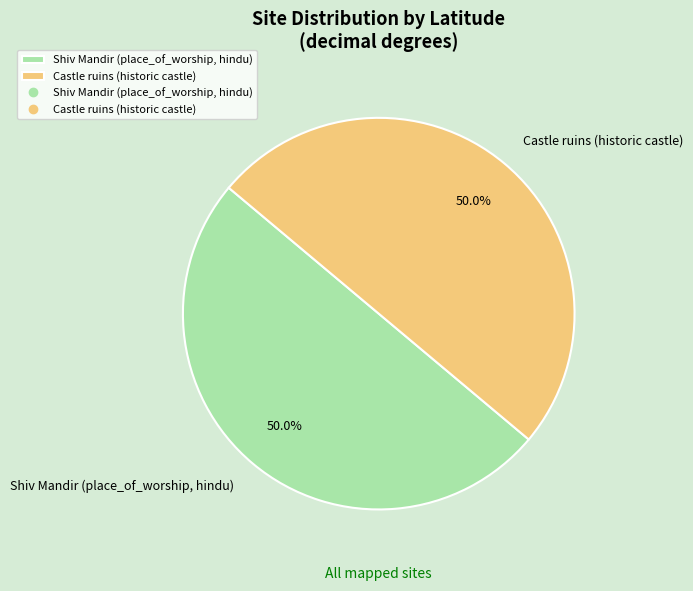

How much of the chart is everything except Shiv Mandir (place_of_worship, hindu)?

50.0%